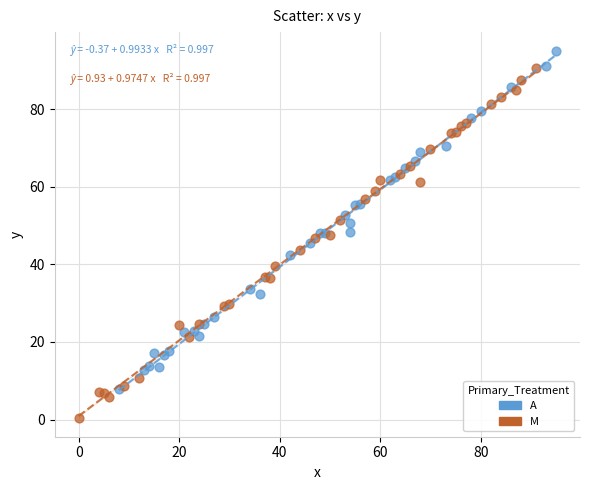

What are all the series names shown in the legend?

A, M